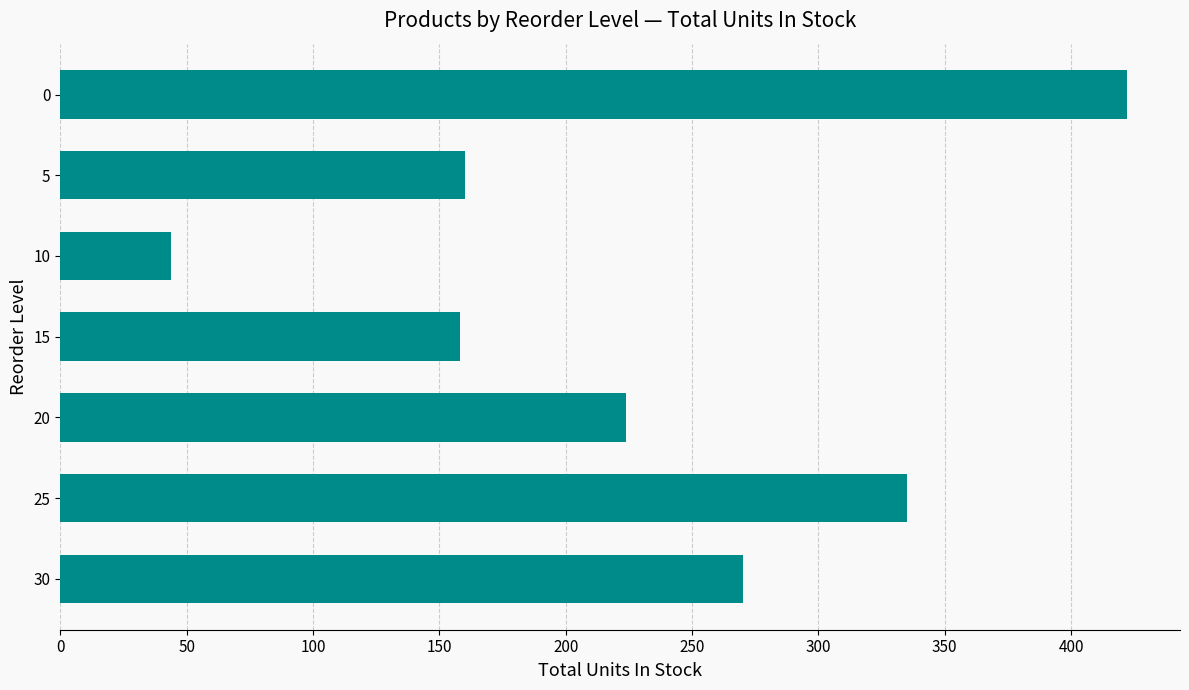

What is the difference between the values at 25 and 15?

177